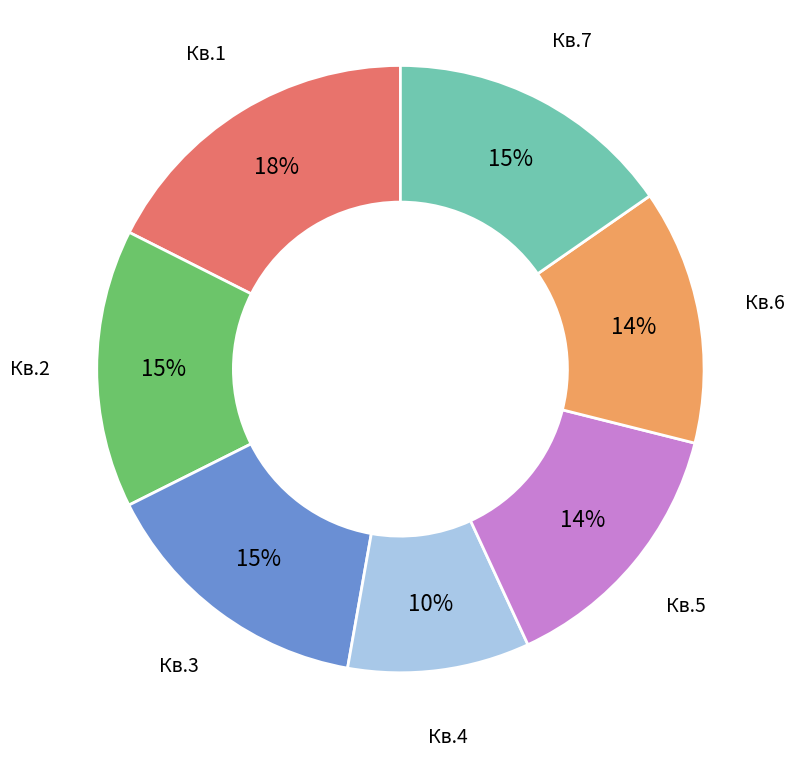

The Кв.6 slice represents 5% of the pie. True or false?

False